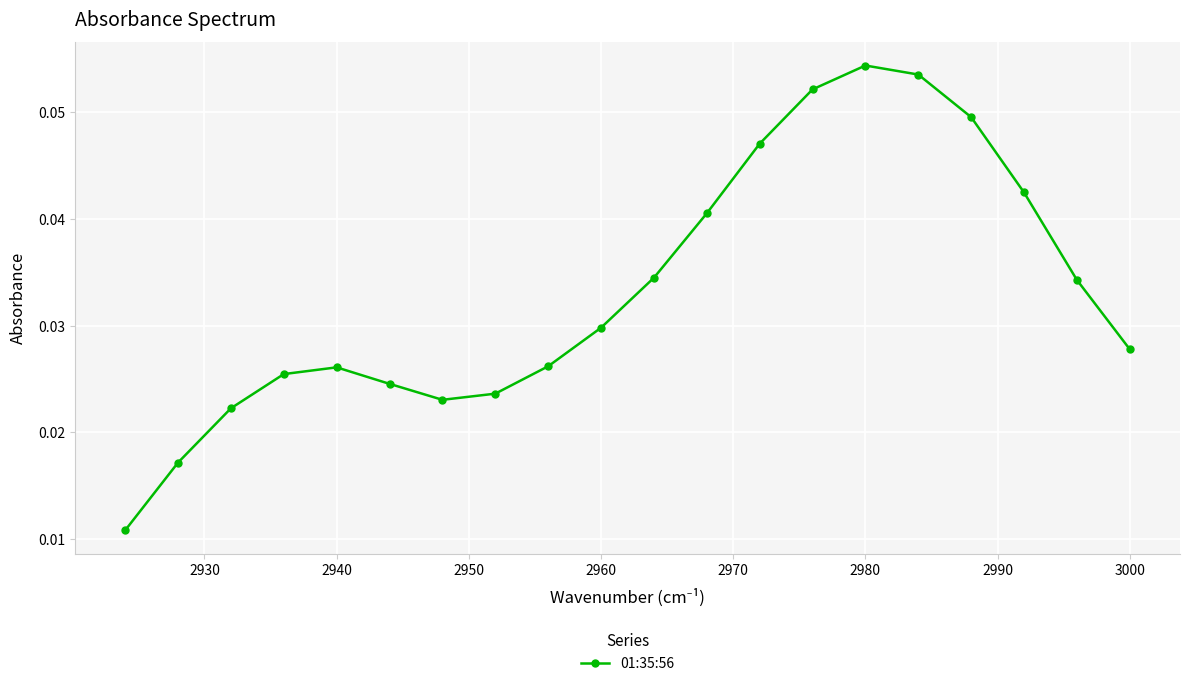

How many values are between 0 and 1?

20